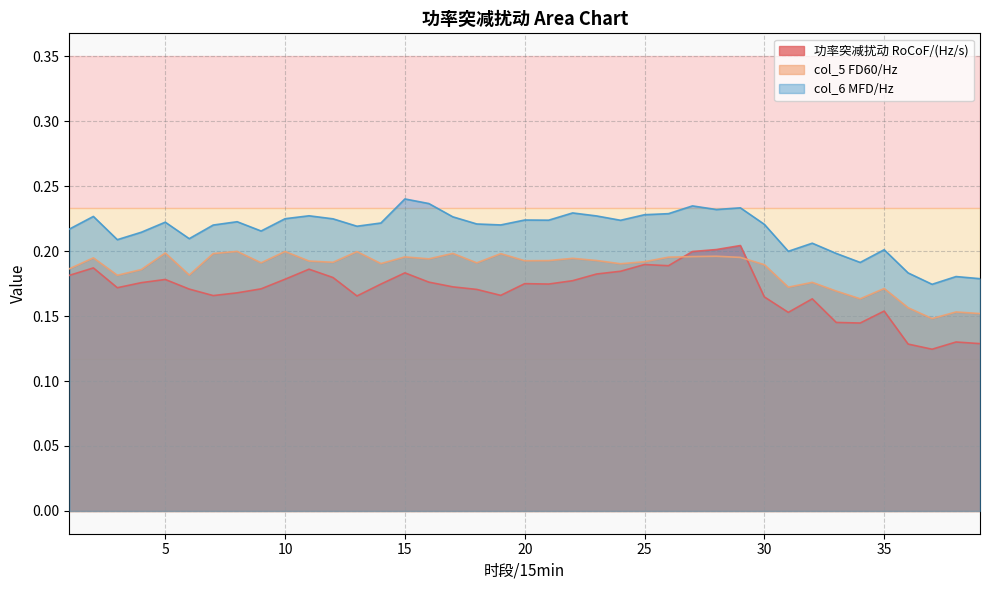

Which label corresponds to the largest value in the chart?

15